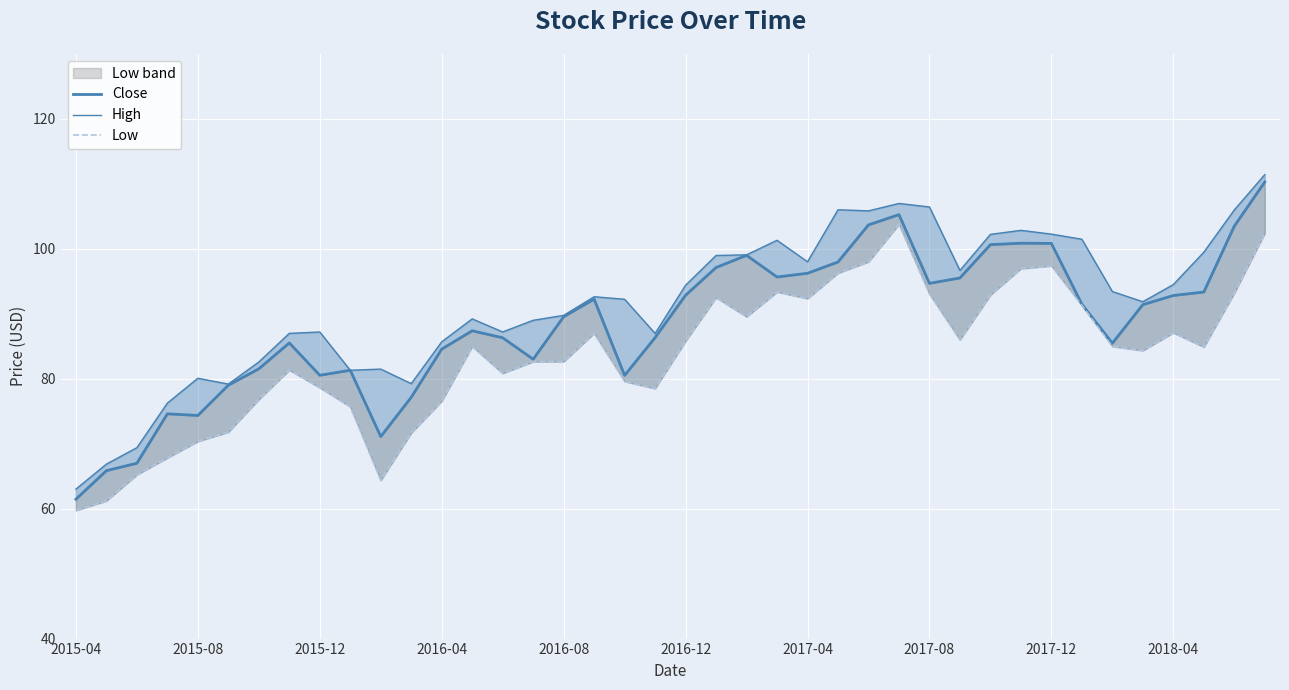

How many categories are shown in the chart?

40